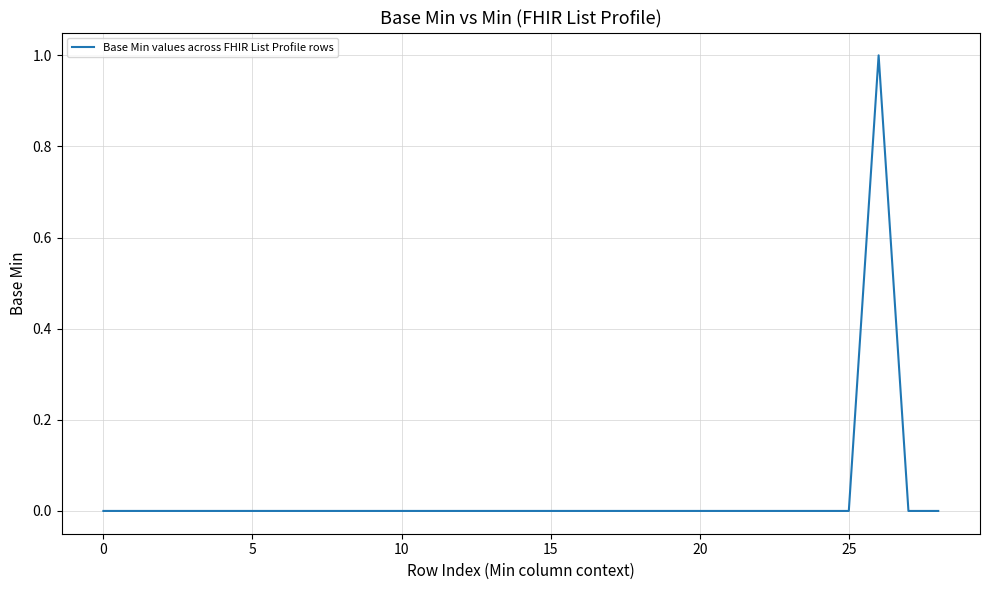

Does the chart have visible grid lines?

Yes